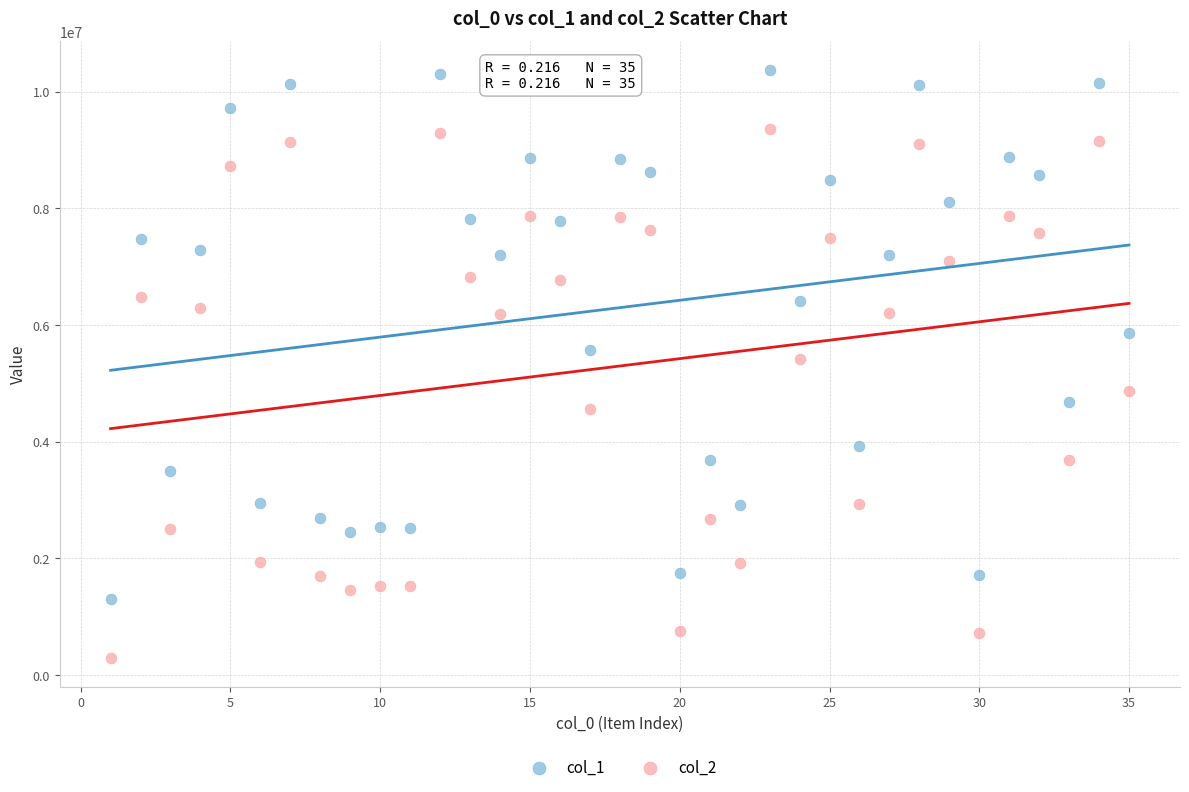

Which series reaches the minimum Y coordinate?

col_2